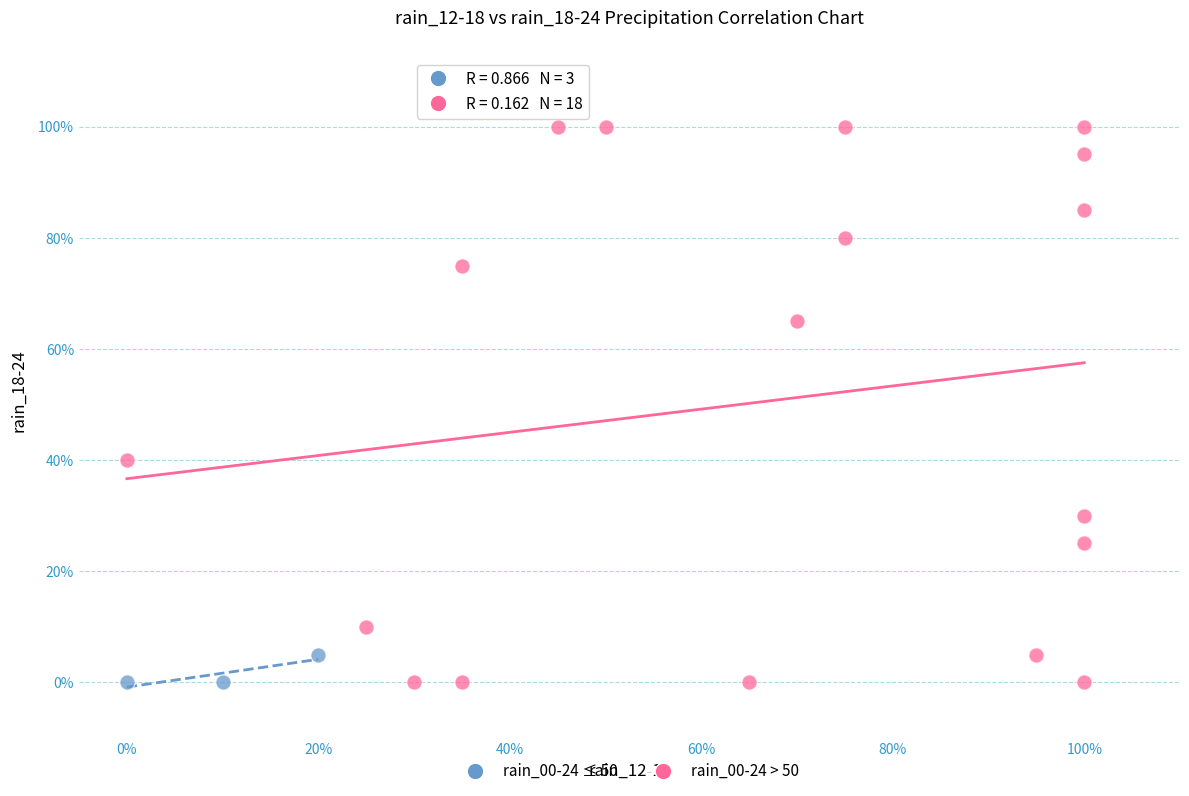

Which series has the widest spread of Y values?

rain_00-24 > 50